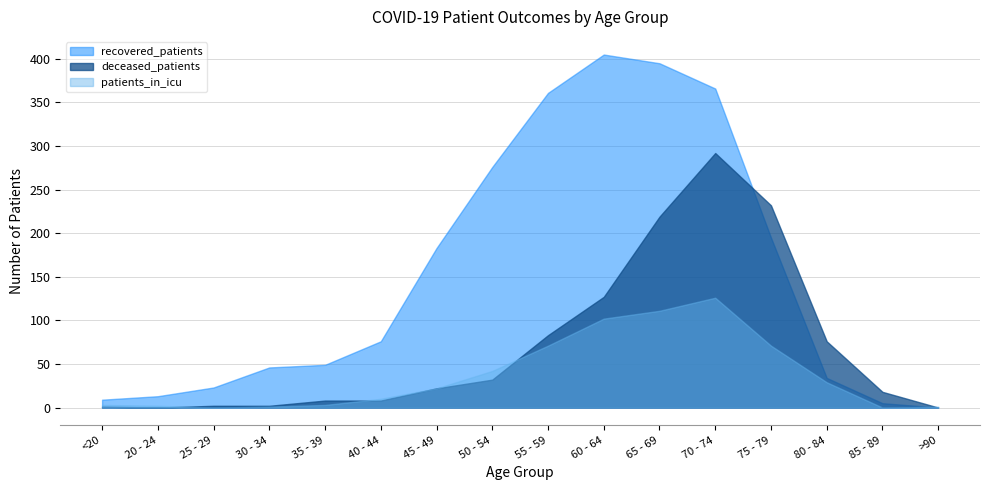

How many times do deceased_patients and patients_in_icu cross each other?

4